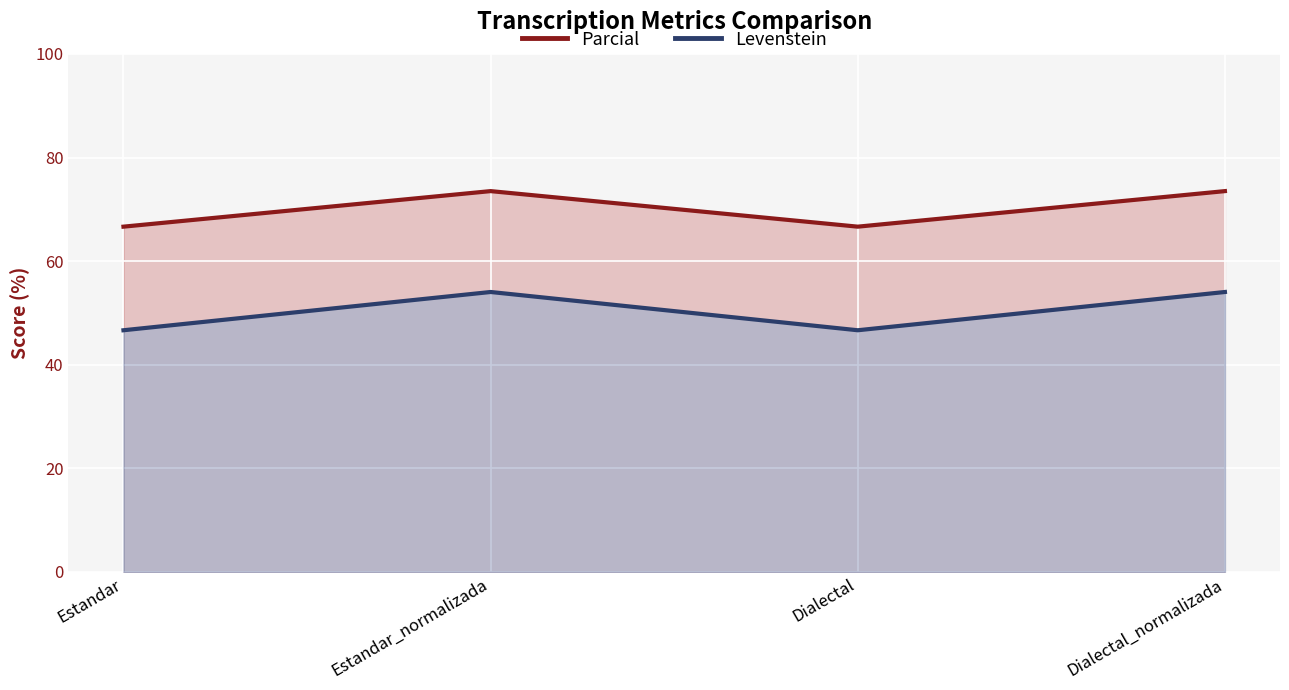

True or false: Parcial and Levenstein intersect in this chart.

False